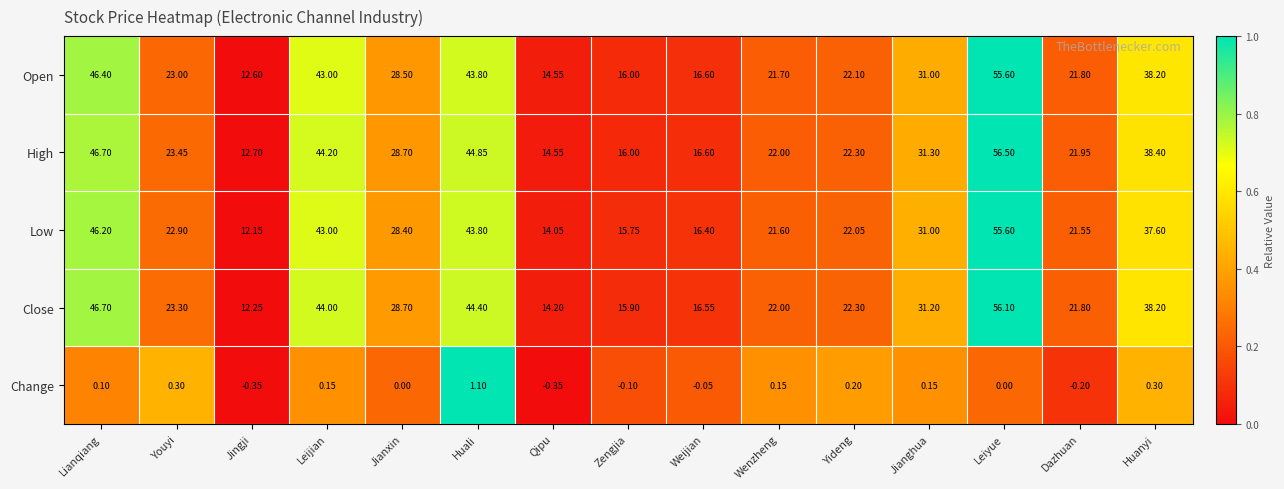

Which series changed the most between Jingji and Weijian?

Close